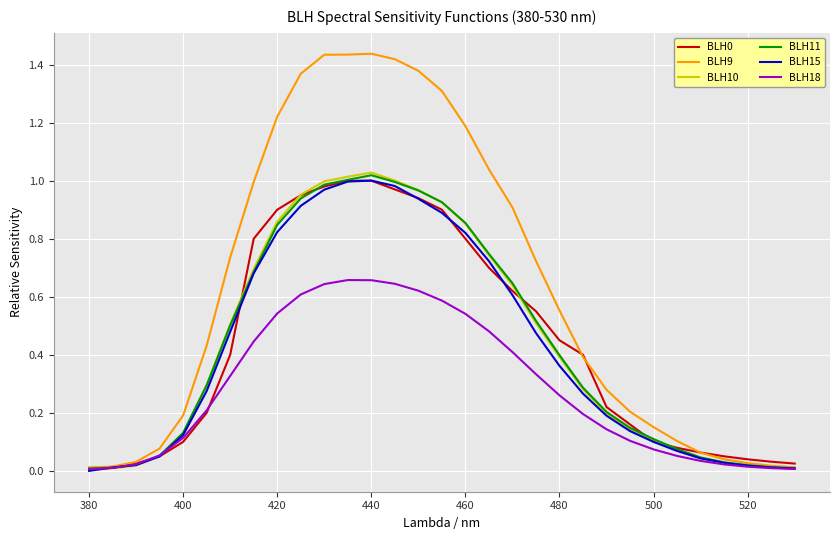

Which series has the largest total across all categories?

BLH9